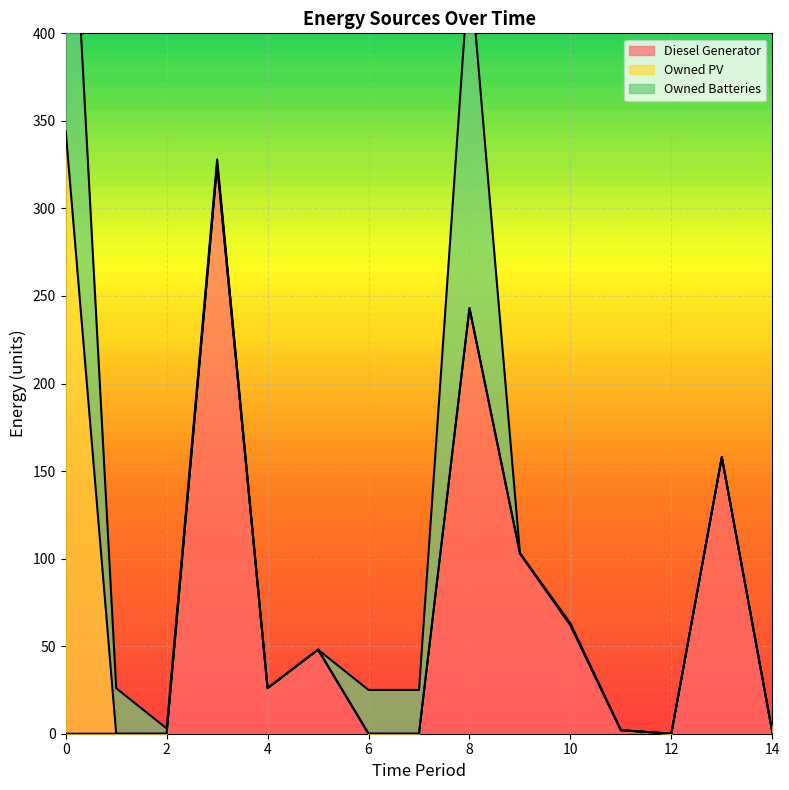

Which series has the largest total across all categories?

Diesel Generator